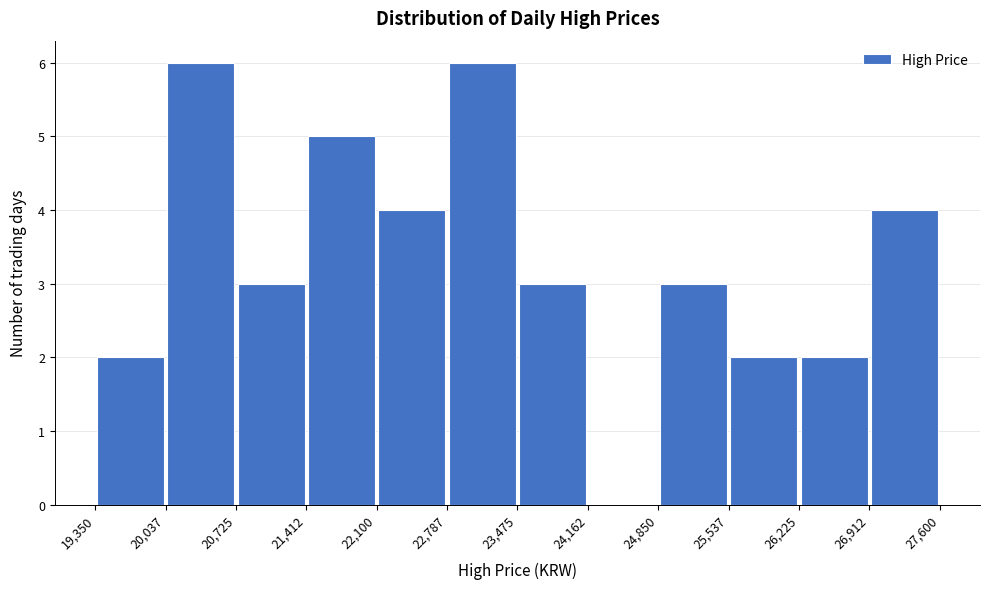

What is the height of the bar covering 21,412 to 22,100 on the x-axis? The values are not printed on the chart, so give them approximately, as read against the axis.

5